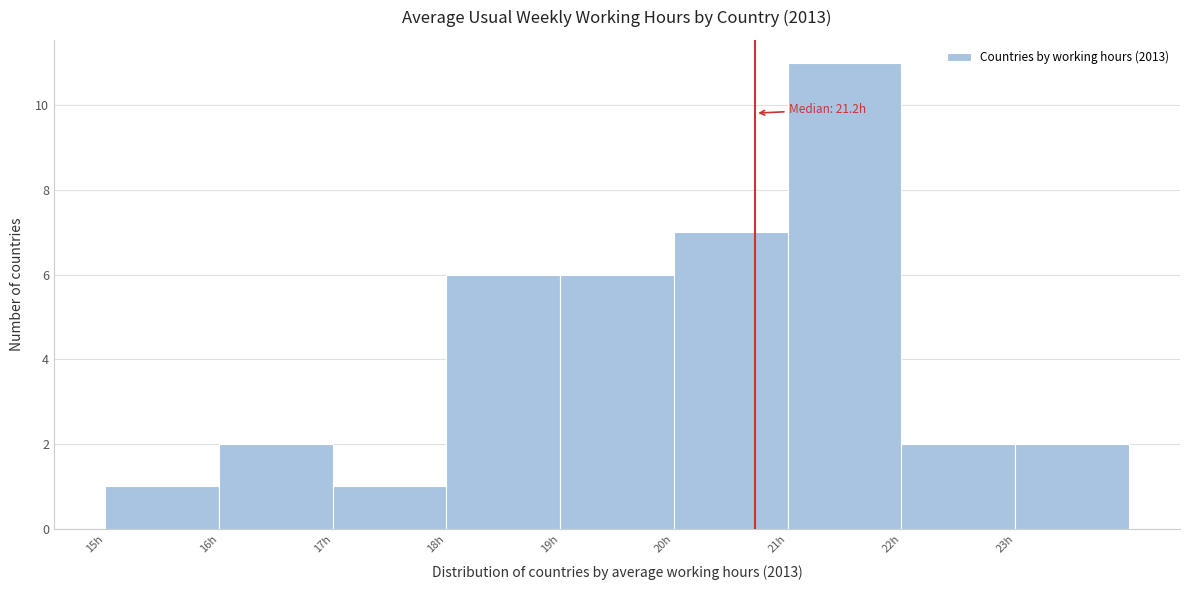

Reading left to right, transcribe all the data shown in this chart.

15h=1	16h=2	17h=1	18h=6	19h=6	20h=7	21h=11	22h=2	23h=2